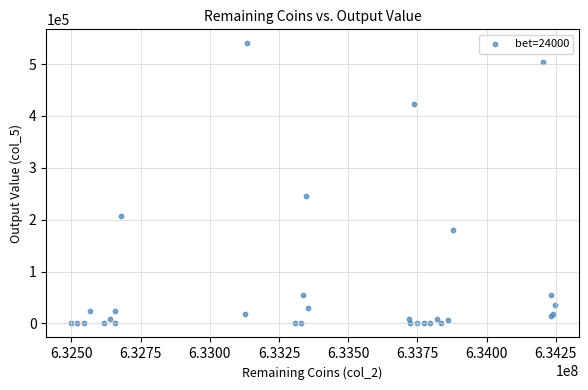

What Y value in the scatter plot is closest to 270000?

246000